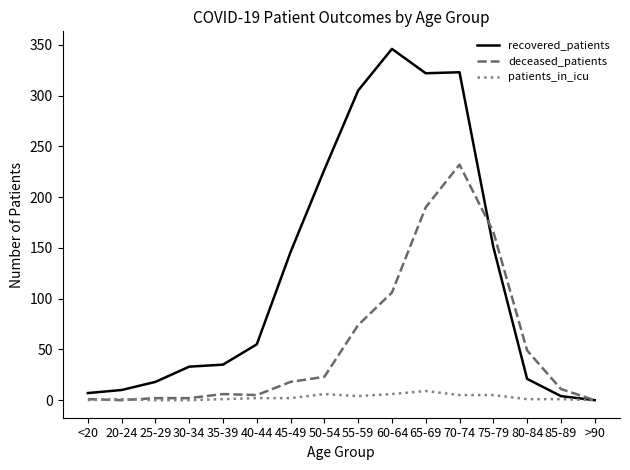

Is the value of deceased_patients at <20 greater than the value of patients_in_icu at 65-69?

No